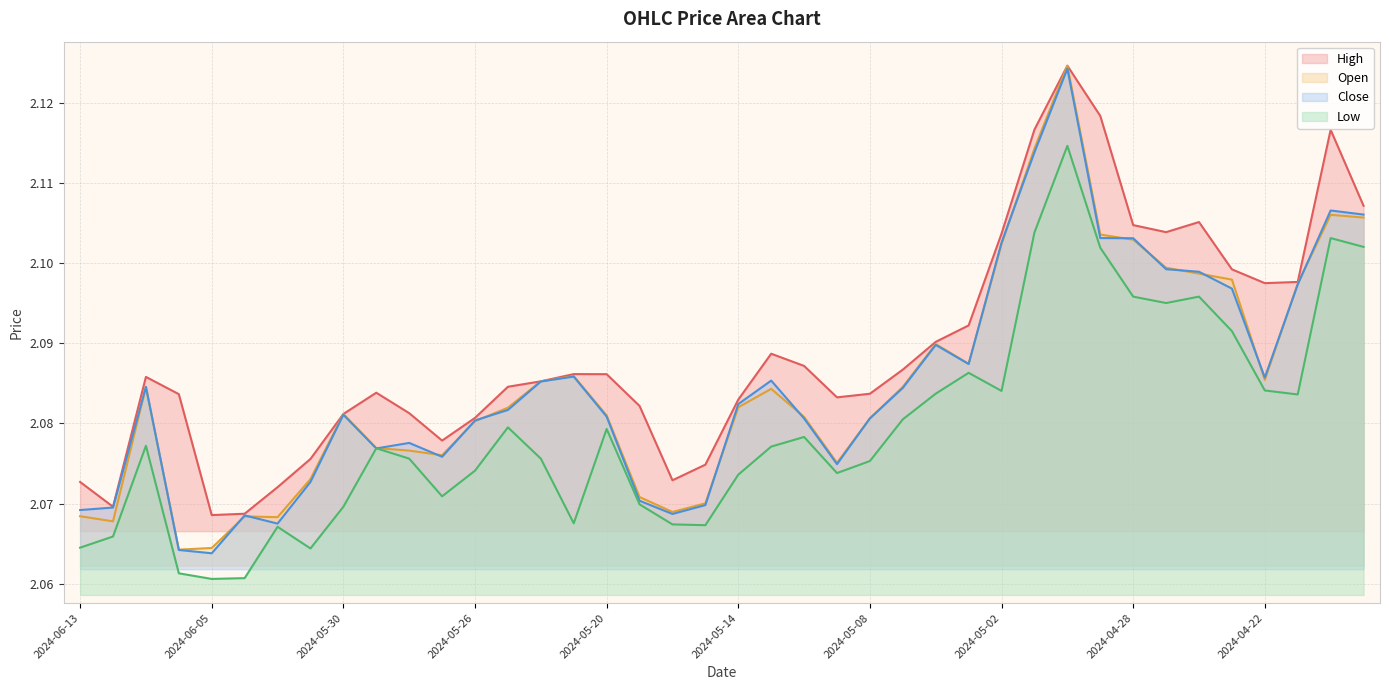

At 2024-04-23, list the series in order from largest to smallest.

High, Open, Close, Low